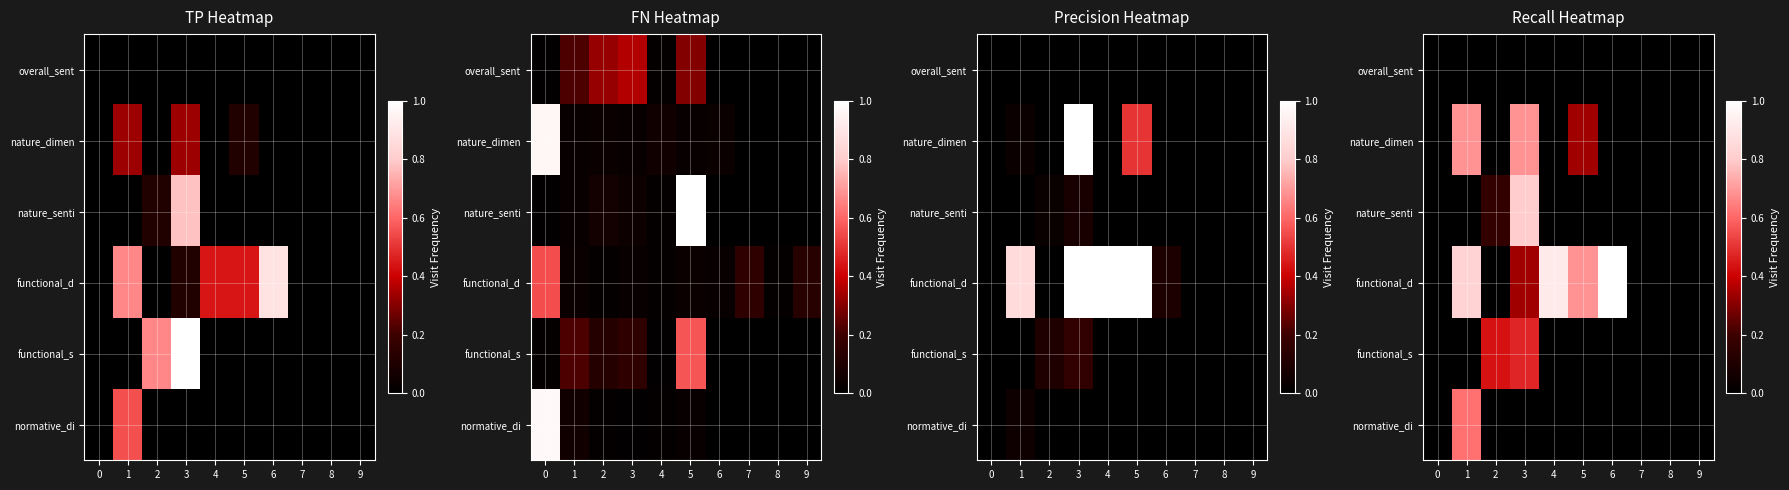

Which has a higher value, 1 or 8?

1